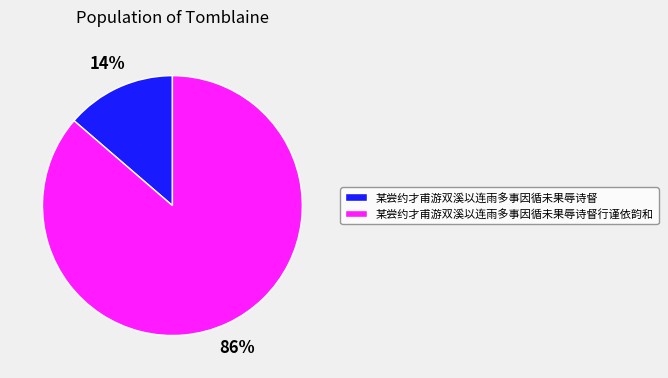

How many slices are in this pie chart?

2